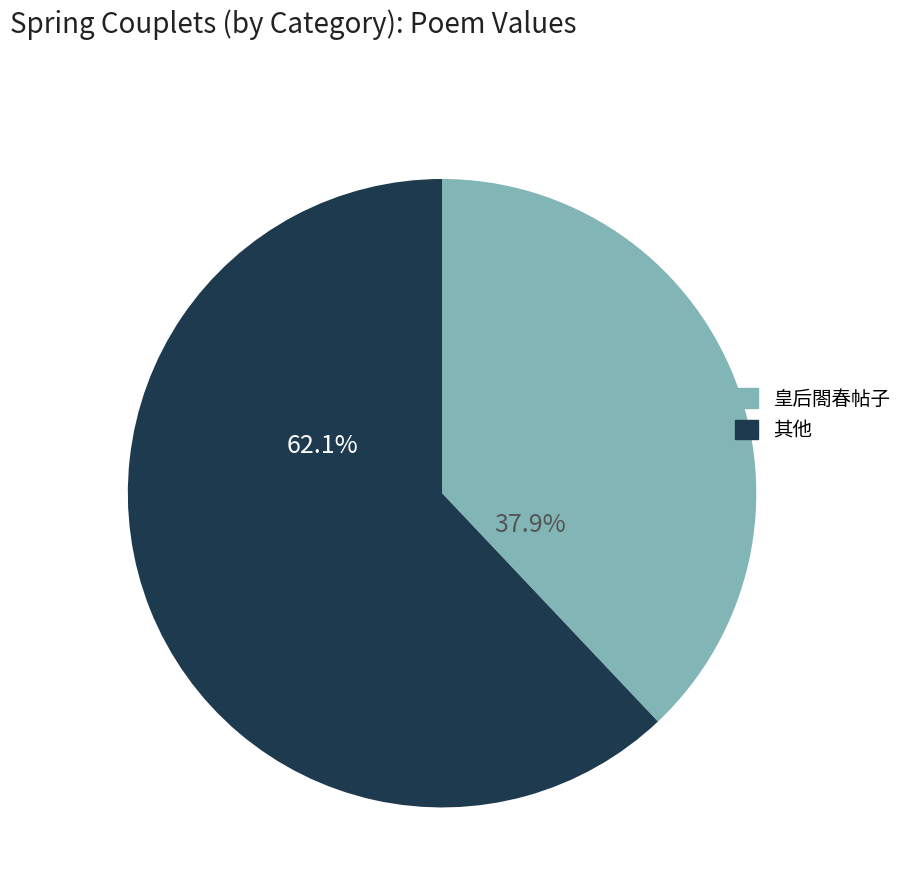

Which category has the biggest portion of the pie?

其他